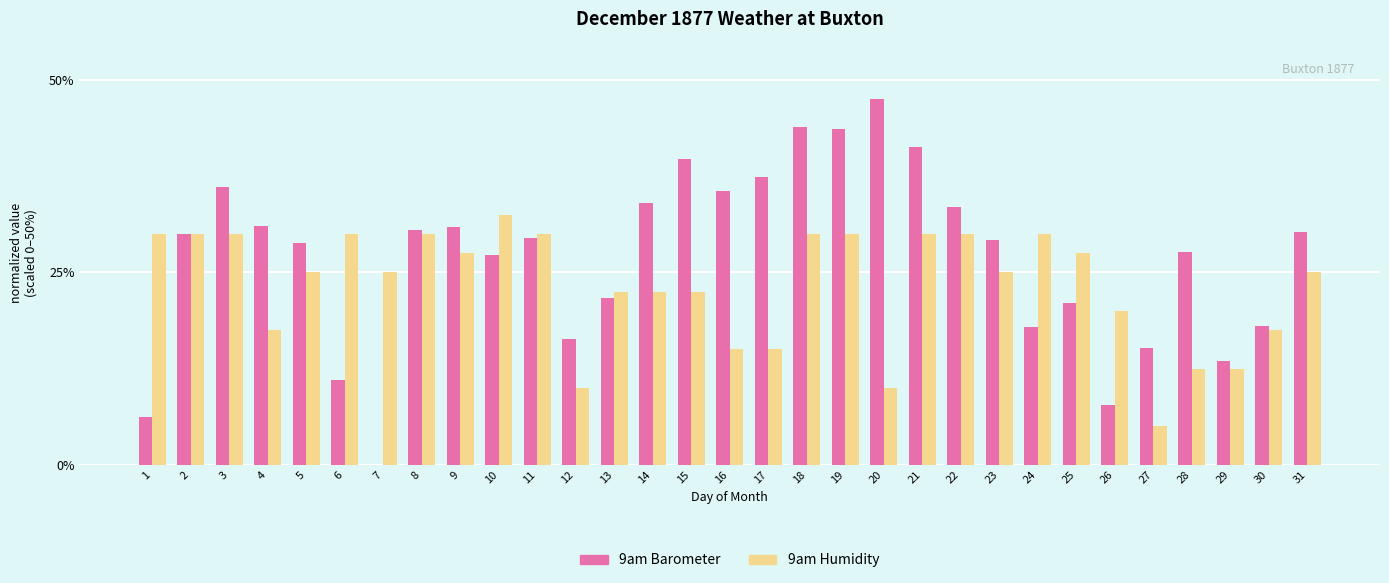

How many bars are there in total?

62